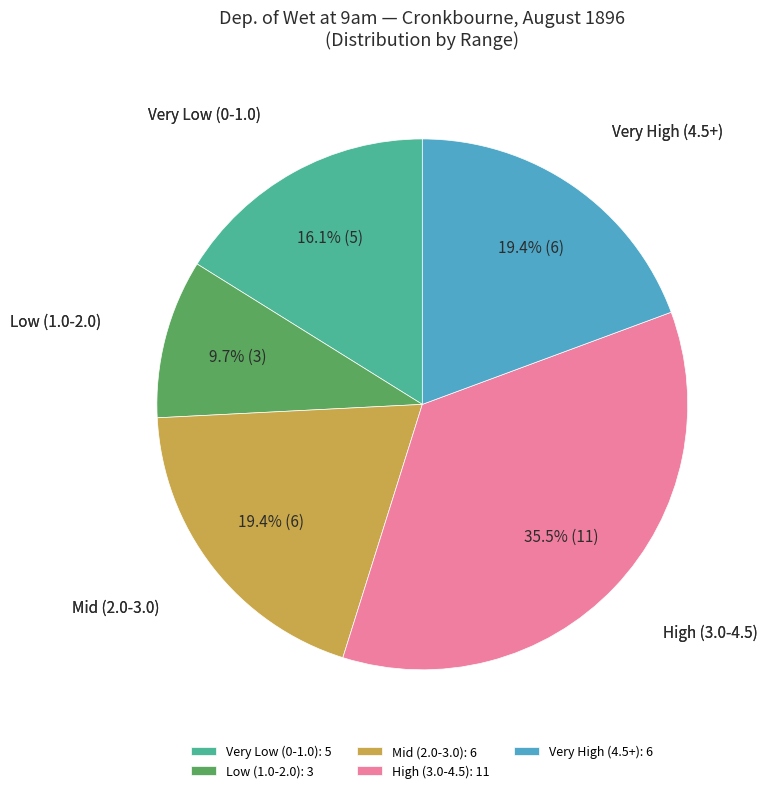

Does any single category account for the majority?

No